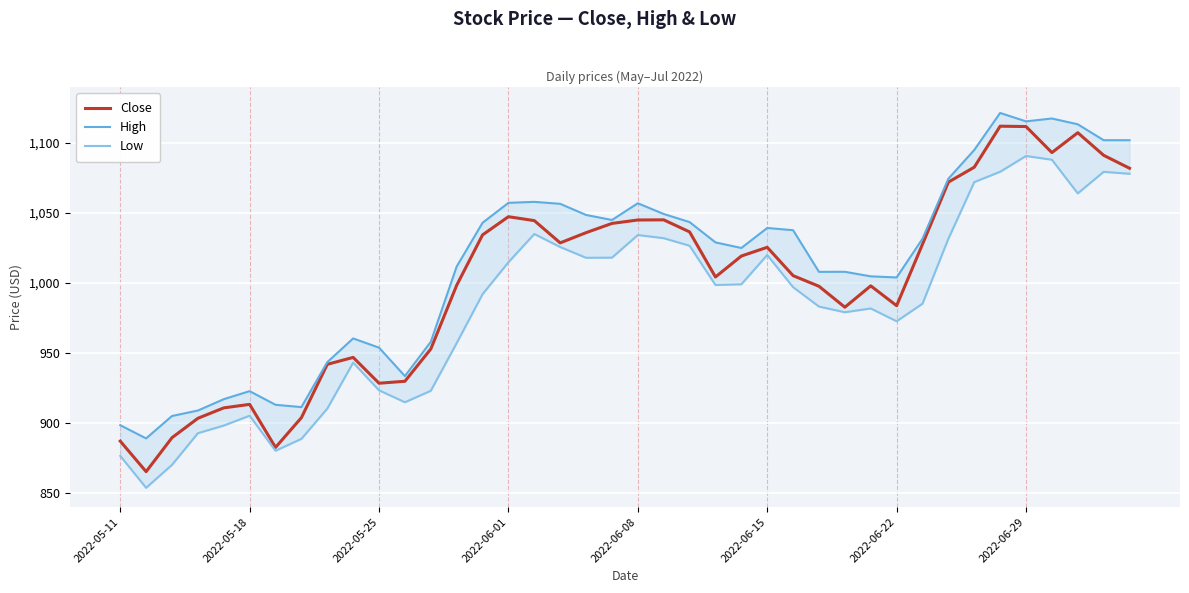

How many lines are shown in the chart?

3